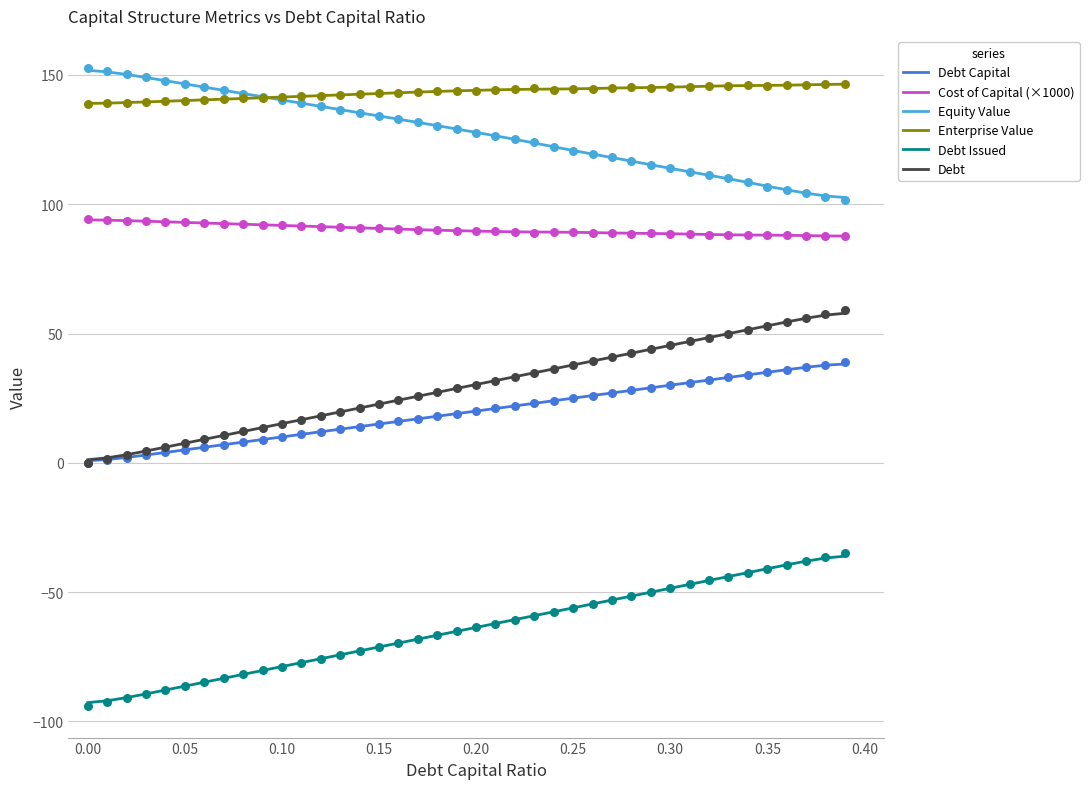

True or false: Debt Issued and Debt cross at least once.

False